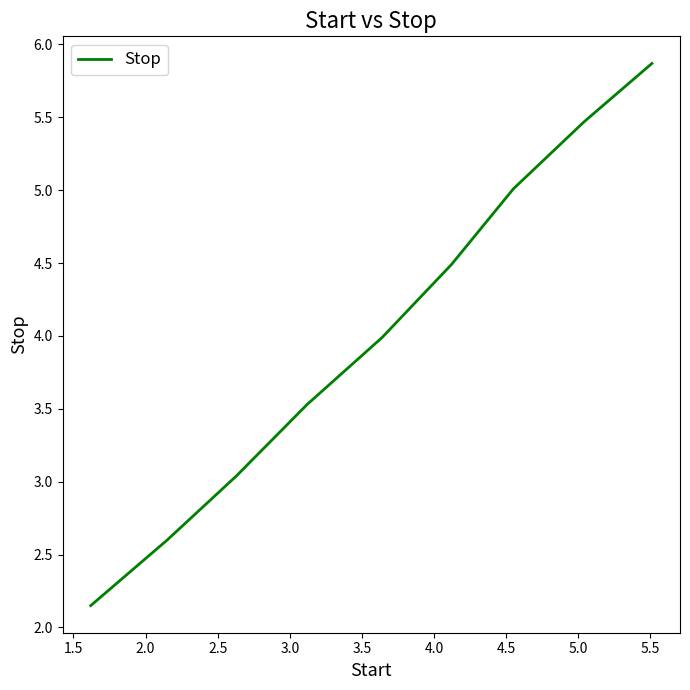

What is the difference between the maximum and minimum values?

3.7